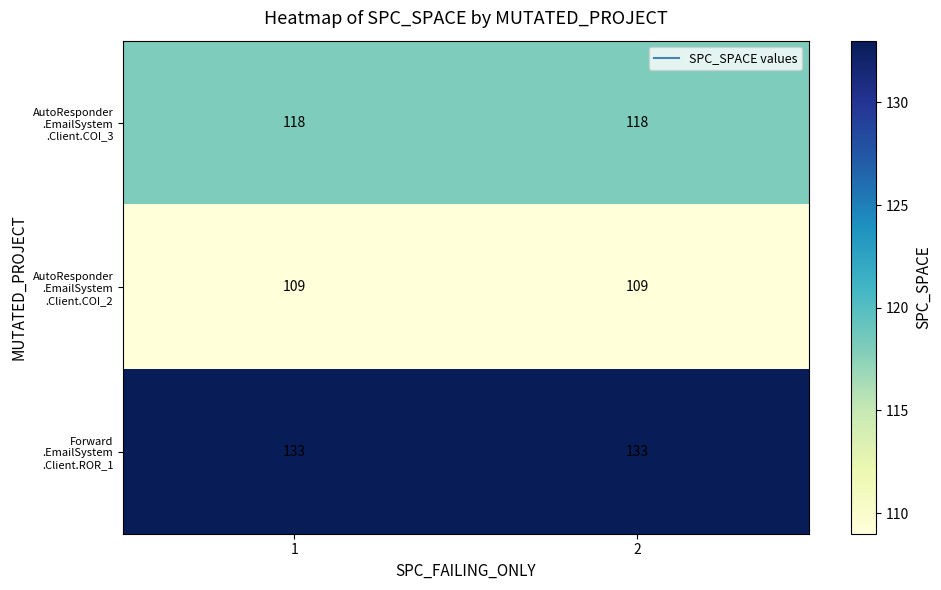

What is the spread (max minus min) of values at 2?

24